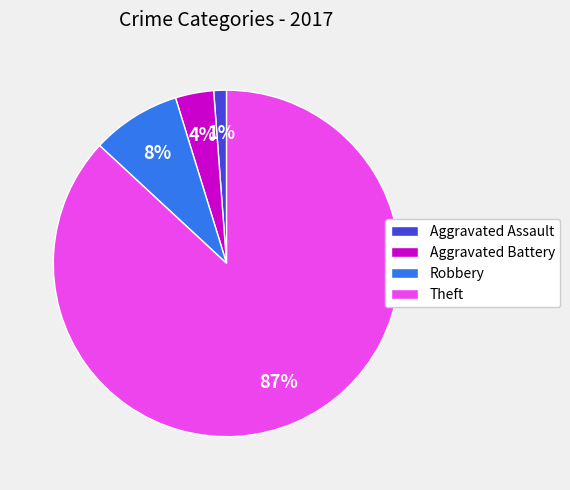

Which category has the biggest portion of the pie?

Theft